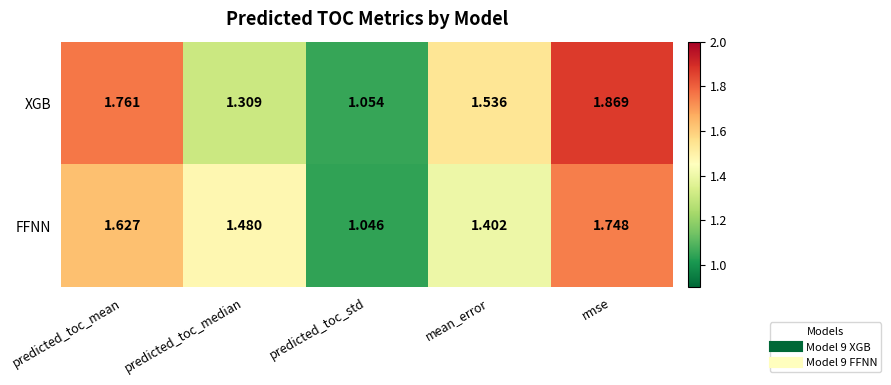

Which series changed the most between predicted_toc_mean and rmse?

FFNN